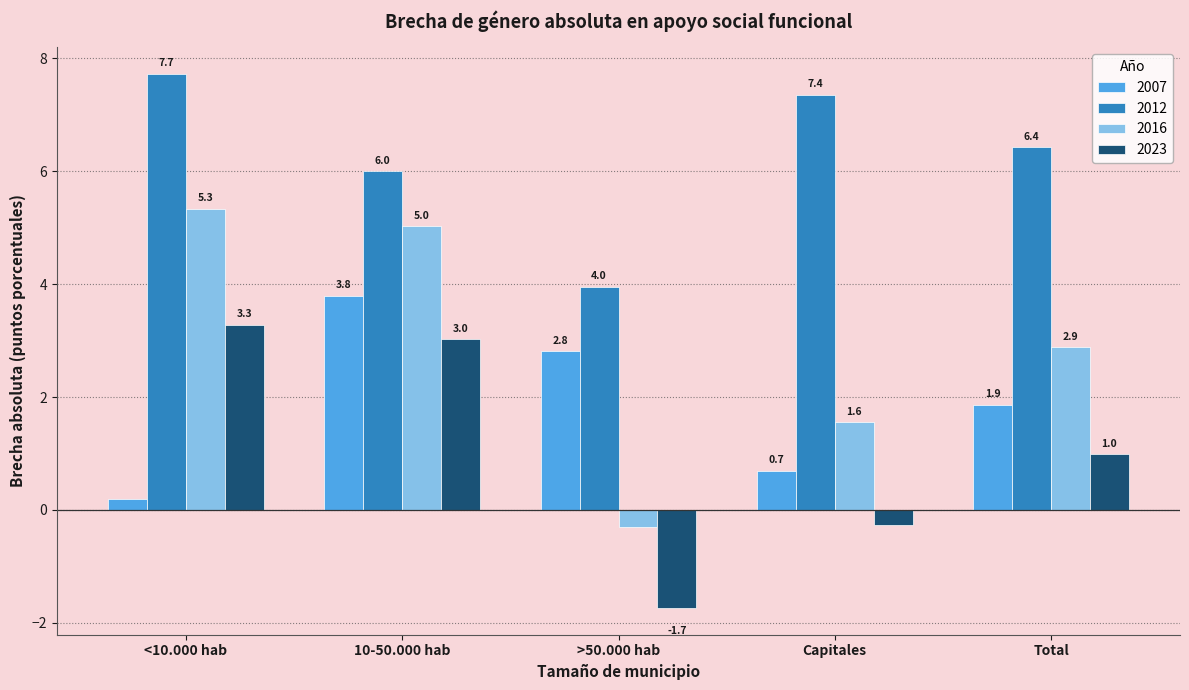

How many bars are there in total?

20